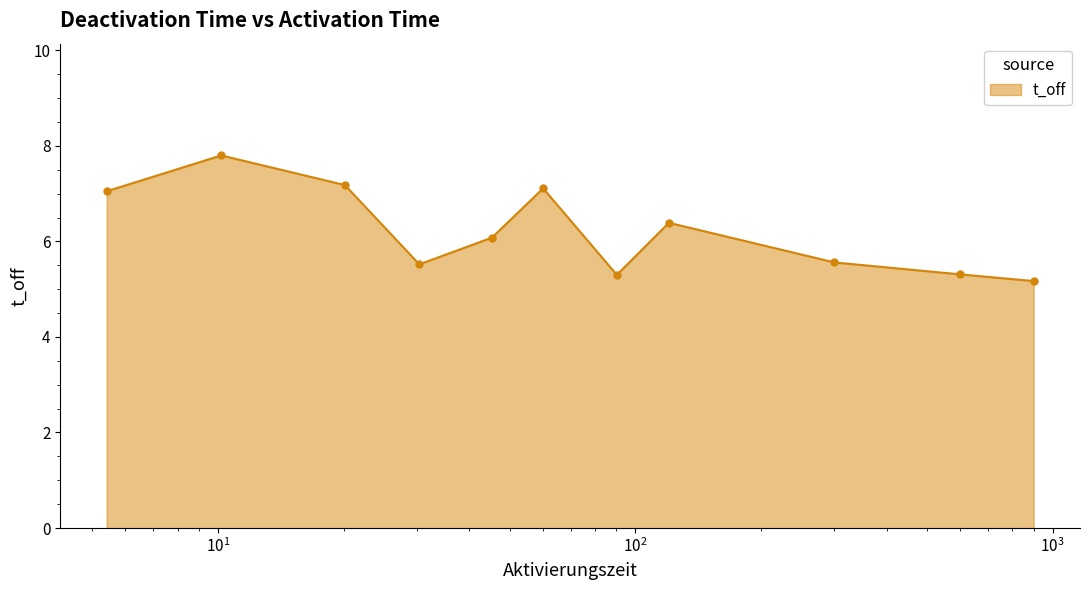

What is the value of the 5th point from the left?

6.1